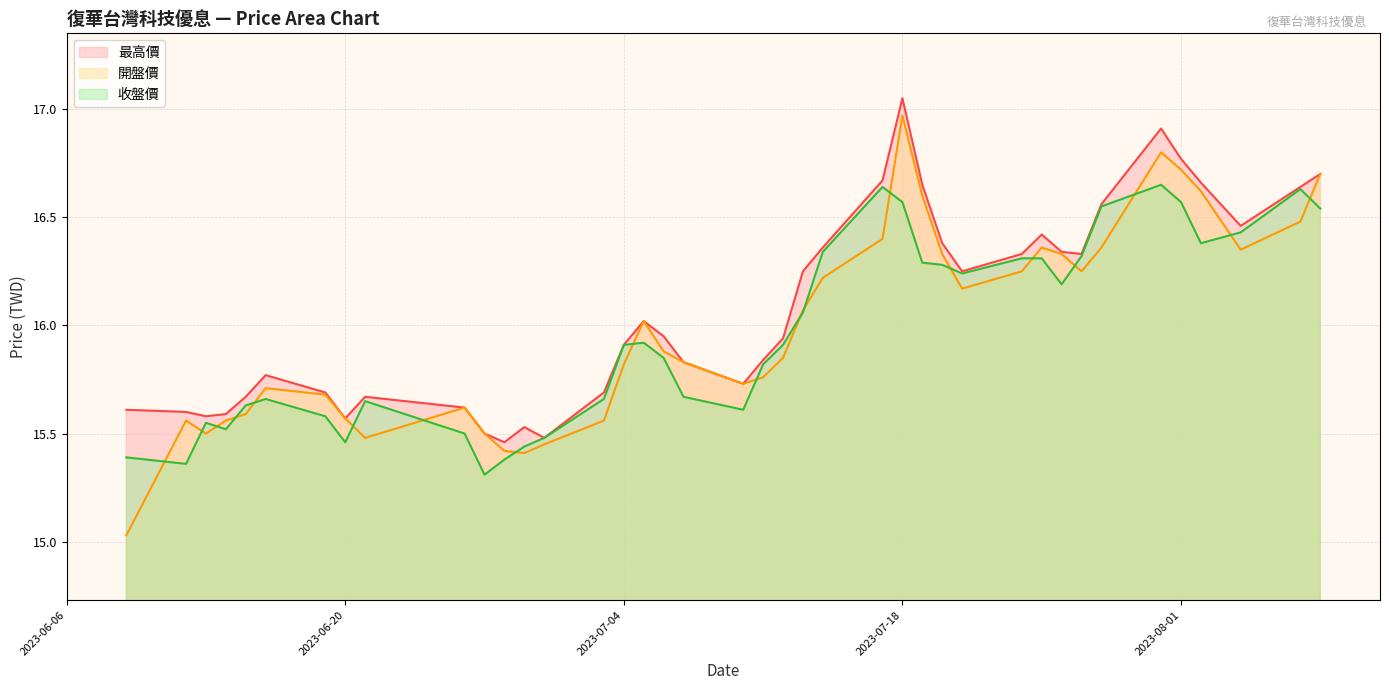

Reading left to right, what are all the values shown in this chart?

最高價: 2023-06-09=15.6	2023-06-12=15.6	2023-06-13=15.6	2023-06-14=15.6	2023-06-15=15.7	2023-06-16=15.8	2023-06-19=15.7	2023-06-20=15.6	2023-06-21=15.7	2023-06-26=15.6	2023-06-27=15.5	2023-06-28=15.5	2023-06-29=15.5	2023-06-30=15.5	2023-07-03=15.7	2023-07-04=15.9	2023-07-05=16.0	2023-07-06=15.9	2023-07-07=15.8	2023-07-10=15.7	2023-07-11=15.8	2023-07-12=15.9	2023-07-13=16.2	2023-07-14=16.4	2023-07-17=16.7	2023-07-18=17.1	2023-07-19=16.6	2023-07-20=16.4	2023-07-21=16.2	2023-07-24=16.3	2023-07-25=16.4	2023-07-26=16.3	2023-07-27=16.3	2023-07-28=16.6	2023-07-31=16.9	2023-08-01=16.8	2023-08-02=16.7	2023-08-04=16.5	2023-08-07=16.6	2023-08-08=16.7
開盤價: 2023-06-09=15.0	2023-06-12=15.6	2023-06-13=15.5	2023-06-14=15.6	2023-06-15=15.6	2023-06-16=15.7	2023-06-19=15.7	2023-06-20=15.6	2023-06-21=15.5	2023-06-26=15.6	2023-06-27=15.5	2023-06-28=15.4	2023-06-29=15.4	2023-06-30=15.4	2023-07-03=15.6	2023-07-04=15.8	2023-07-05=16.0	2023-07-06=15.9	2023-07-07=15.8	2023-07-10=15.7	2023-07-11=15.8	2023-07-12=15.8	2023-07-13=16.1	2023-07-14=16.2	2023-07-17=16.4	2023-07-18=17.0	2023-07-19=16.6	2023-07-20=16.3	2023-07-21=16.2	2023-07-24=16.2	2023-07-25=16.4	2023-07-26=16.3	2023-07-27=16.2	2023-07-28=16.4	2023-07-31=16.8	2023-08-01=16.7	2023-08-02=16.6	2023-08-04=16.4	2023-08-07=16.5	2023-08-08=16.7
收盤價: 2023-06-09=15.4	2023-06-12=15.4	2023-06-13=15.6	2023-06-14=15.5	2023-06-15=15.6	2023-06-16=15.7	2023-06-19=15.6	2023-06-20=15.5	2023-06-21=15.7	2023-06-26=15.5	2023-06-27=15.3	2023-06-28=15.4	2023-06-29=15.4	2023-06-30=15.5	2023-07-03=15.7	2023-07-04=15.9	2023-07-05=15.9	2023-07-06=15.8	2023-07-07=15.7	2023-07-10=15.6	2023-07-11=15.8	2023-07-12=15.9	2023-07-13=16.1	2023-07-14=16.3	2023-07-17=16.6	2023-07-18=16.6	2023-07-19=16.3	2023-07-20=16.3	2023-07-21=16.2	2023-07-24=16.3	2023-07-25=16.3	2023-07-26=16.2	2023-07-27=16.3	2023-07-28=16.6	2023-07-31=16.6	2023-08-01=16.6	2023-08-02=16.4	2023-08-04=16.4	2023-08-07=16.6	2023-08-08=16.5